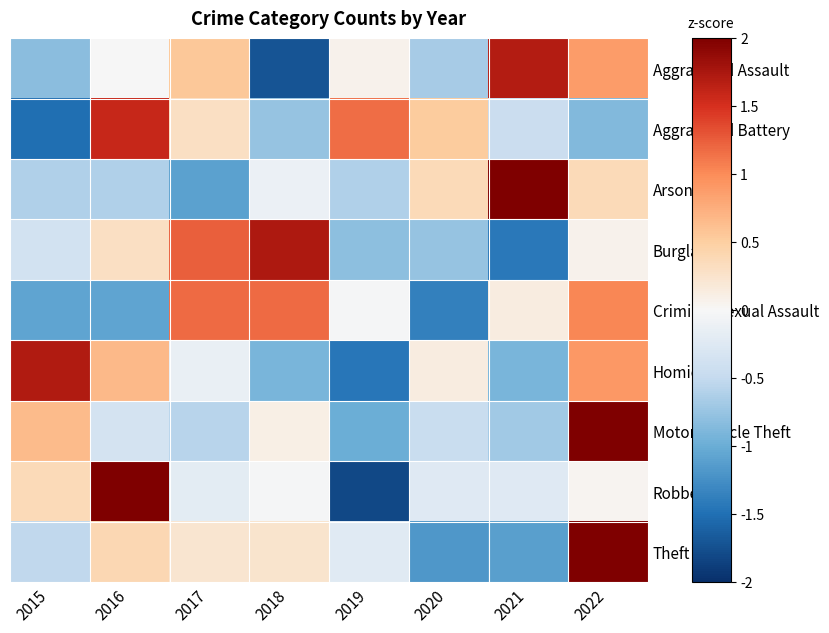

At how many categories does at least one series exceed 1?

7